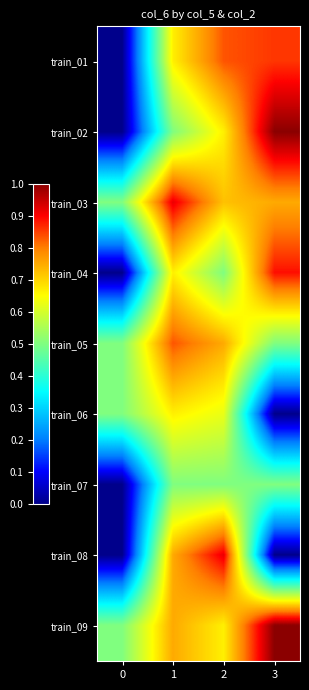

What is the total value across all series at 1?

6.3